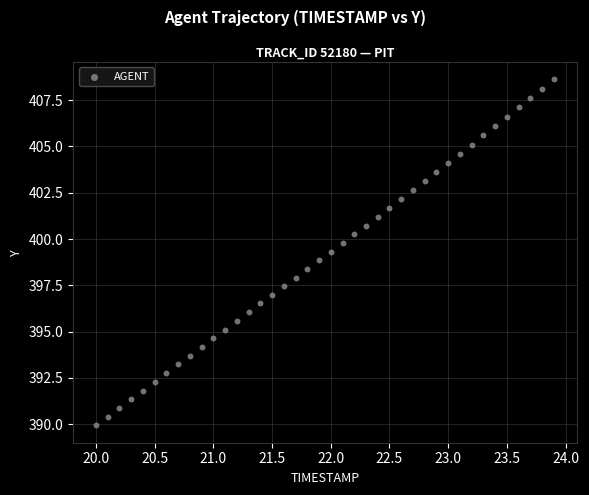

What is the range of Y values (max minus min)?

18.7